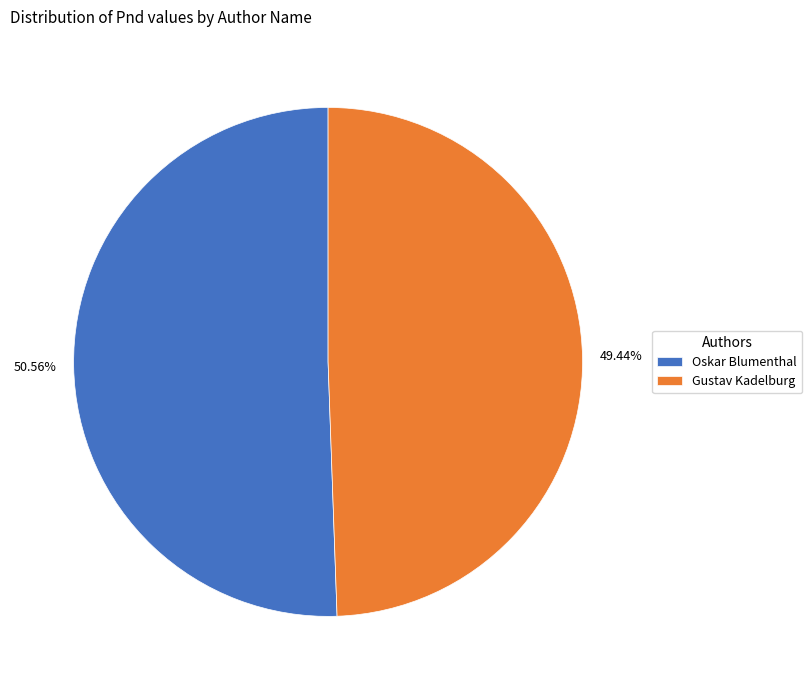

Which has a higher value, Oskar Blumenthal or Gustav Kadelburg?

Oskar Blumenthal